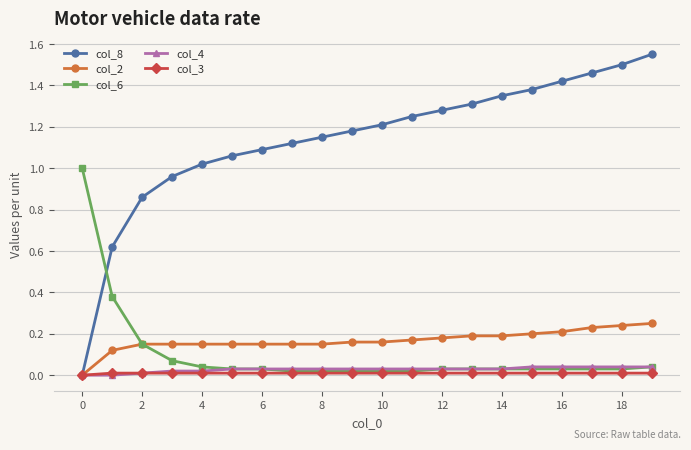

Which series has the largest range (max minus min)?

col_8